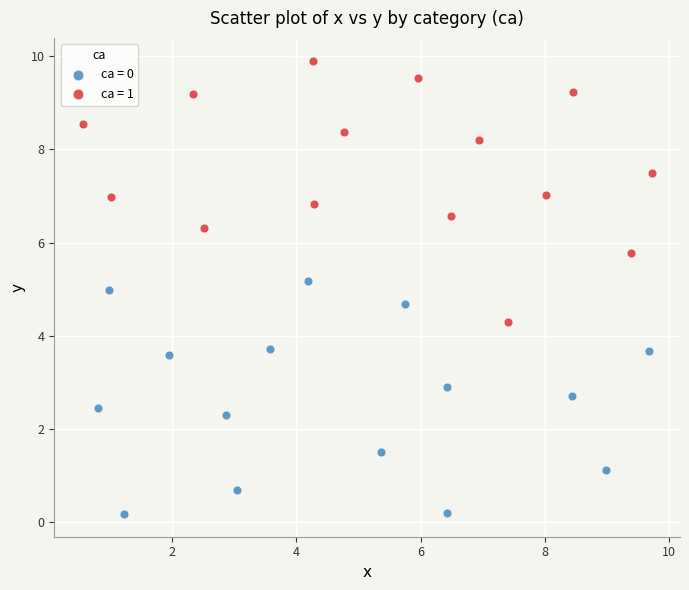

Which series contains the highest Y value?

ca = 1